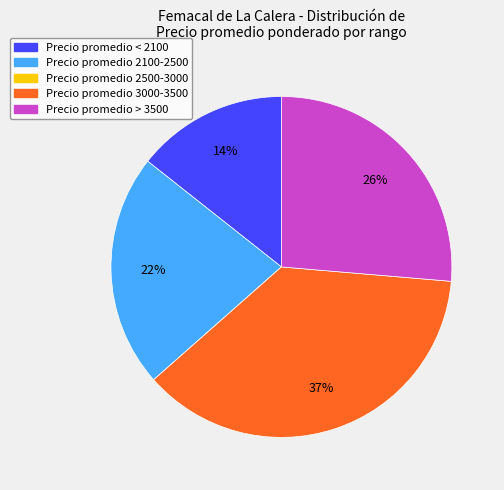

Does any single category account for the majority?

No